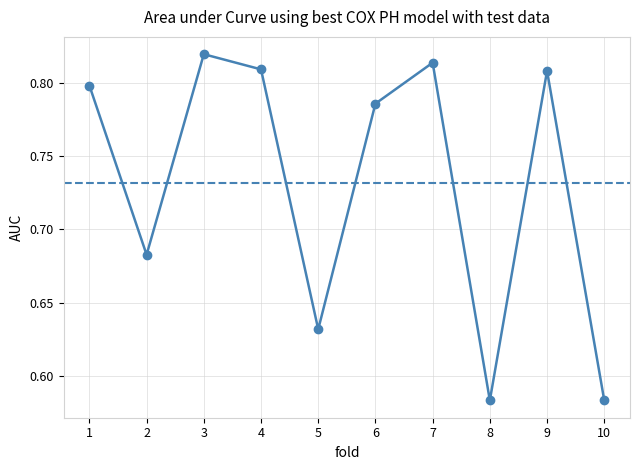

What is the greatest value displayed?

0.8